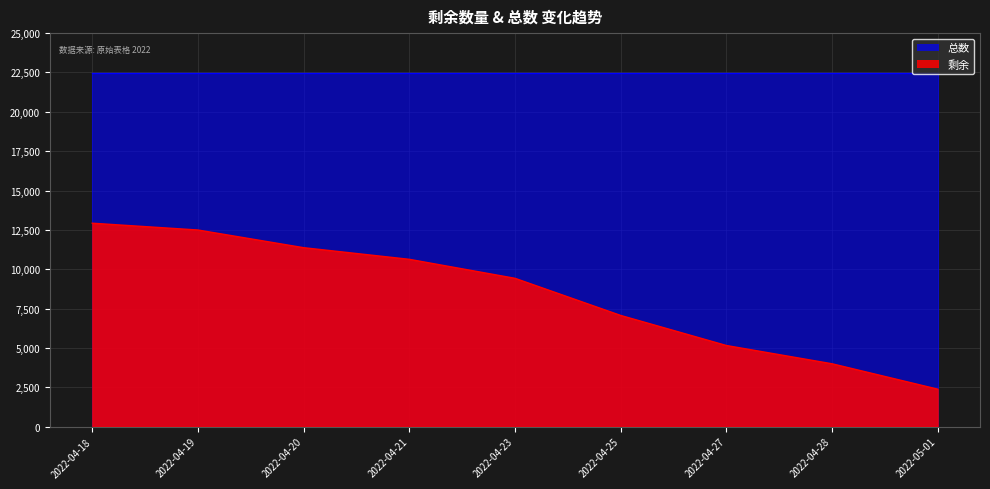

Count the number of categories in the chart.

9